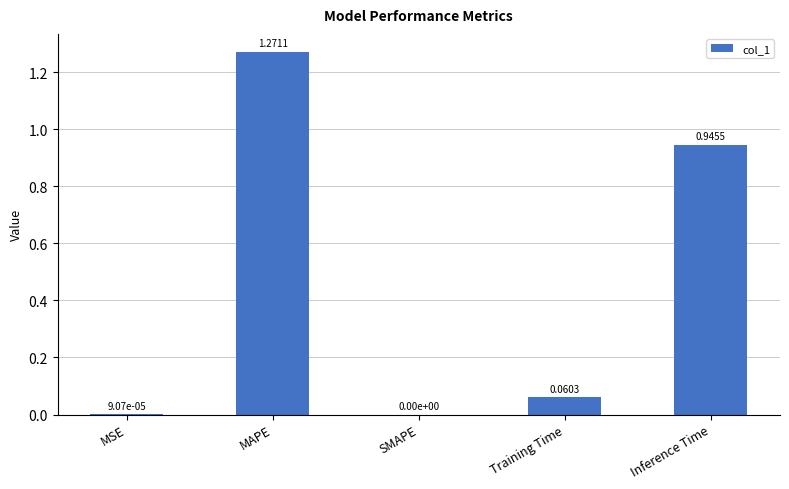

Are the bars grouped side by side (vs. stacked)?

No